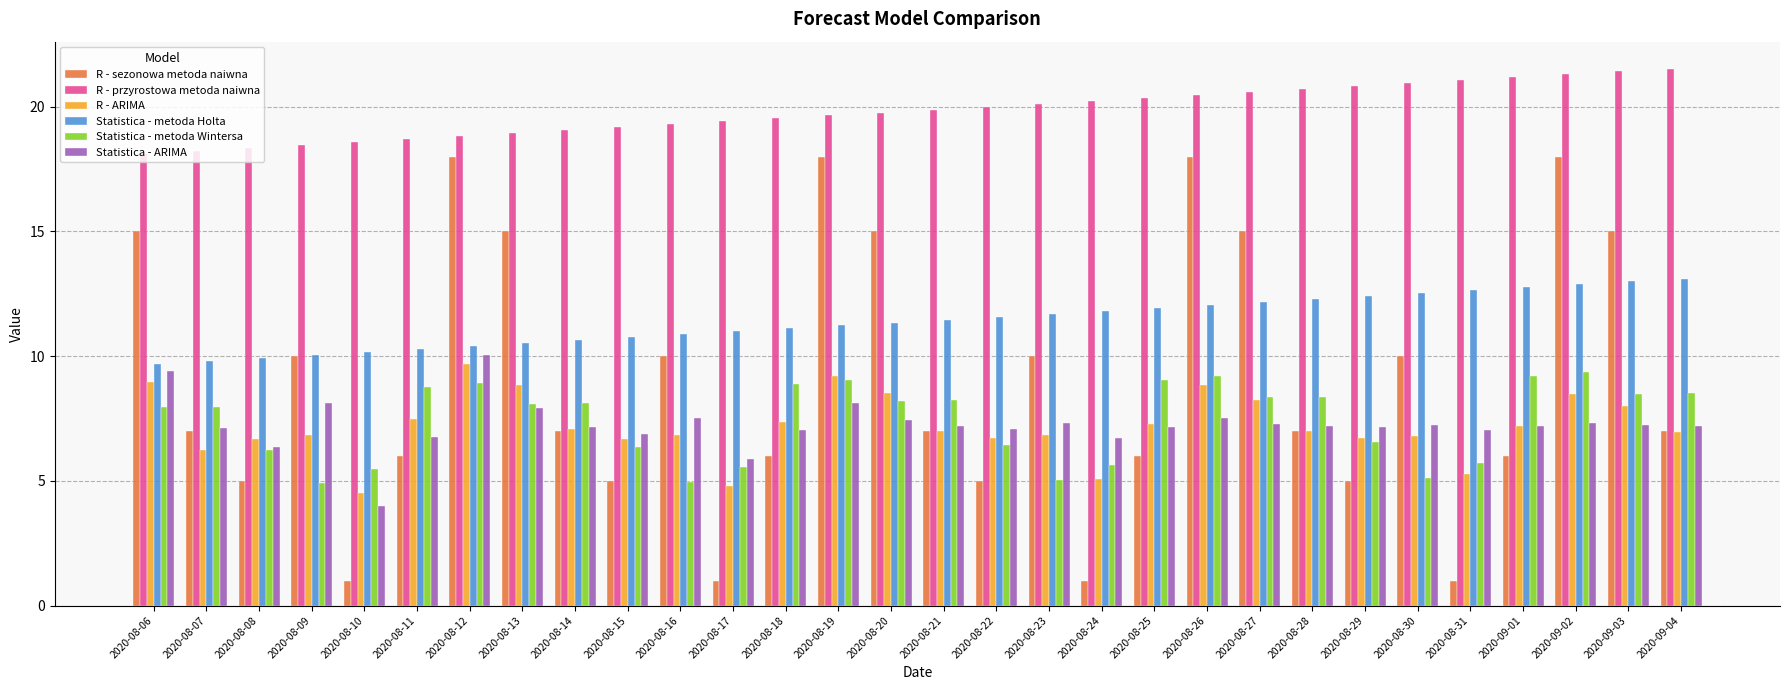

Does the chart contain stacked bars?

No